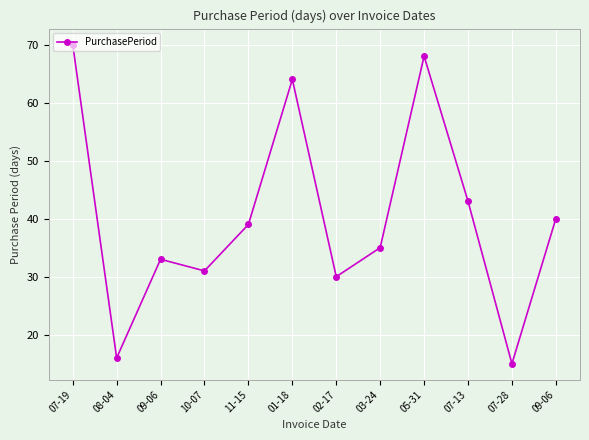

Reading right to left, list all the values displayed in this chart.

09-06=40	07-28=15	07-13=43	05-31=68	03-24=35	02-17=30	01-18=64	11-15=39	10-07=31	09-06=33	08-04=16	07-19=70